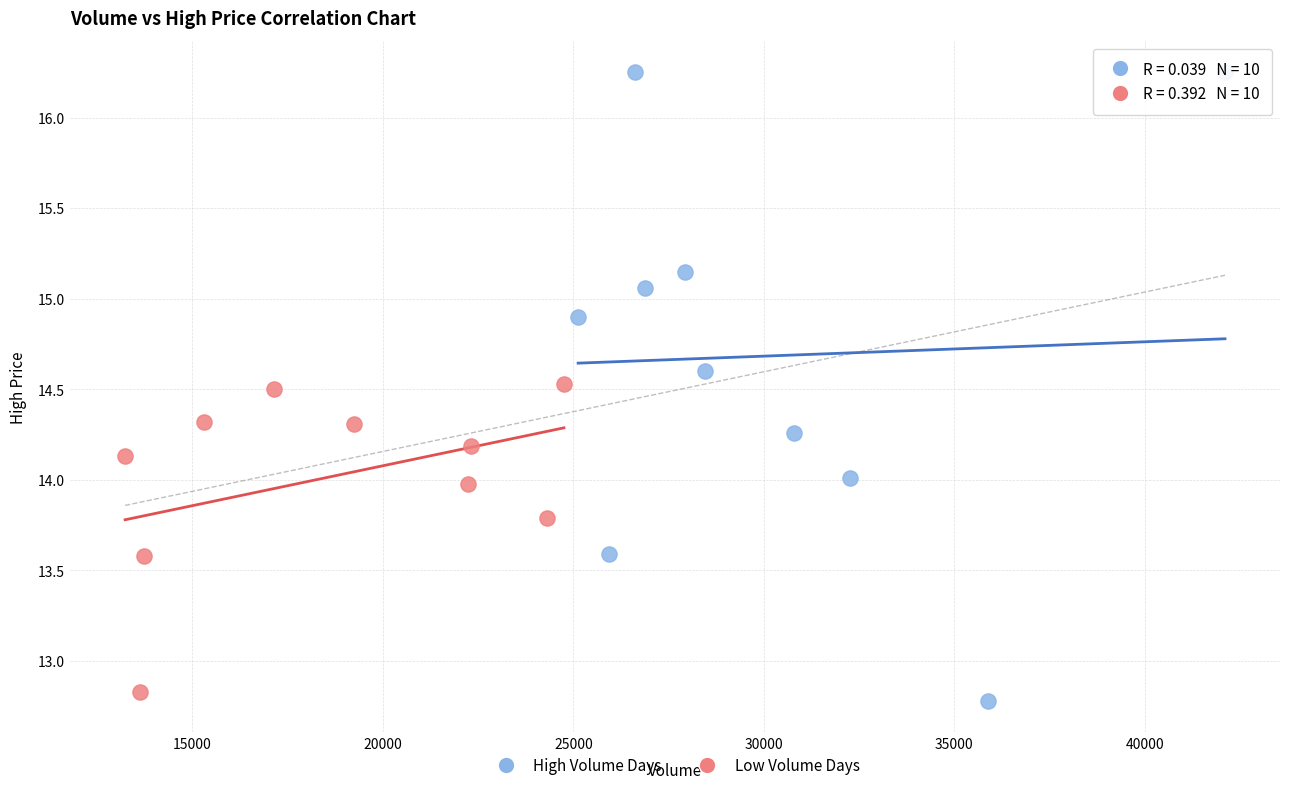

Which series reaches the maximum Y coordinate?

High Volume Days